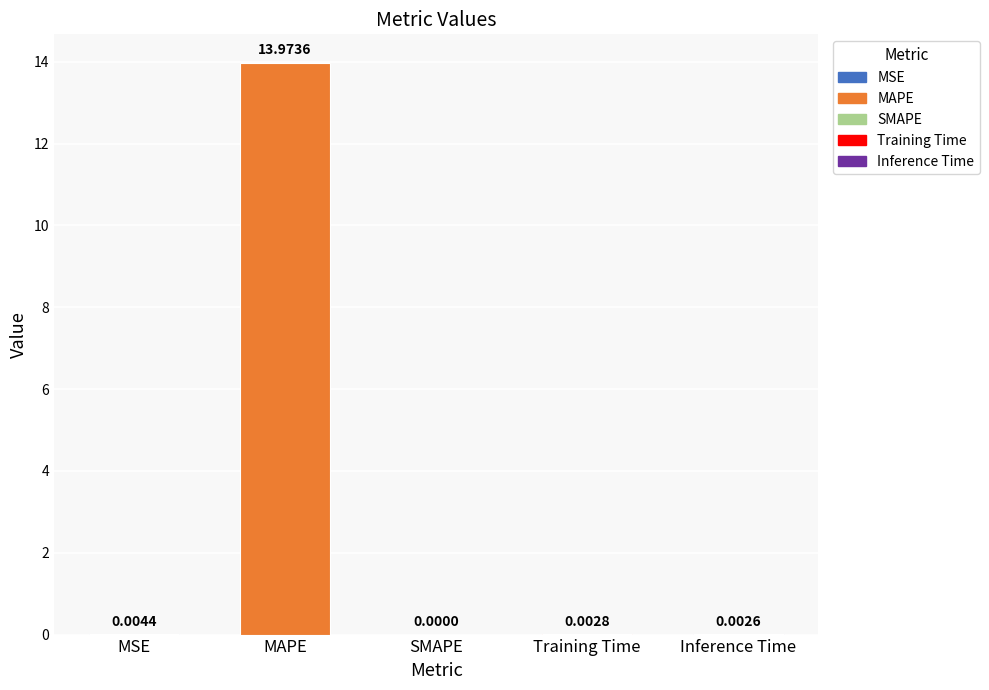

Which has a higher value, Training Time or MSE?

MSE